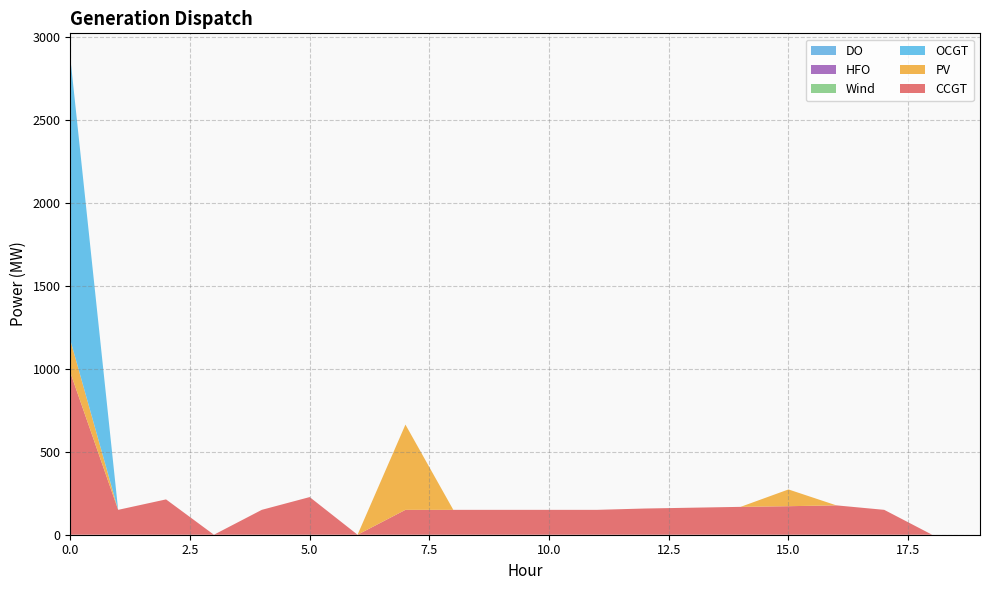

Reading left to right, extract all data points from this chart.

CCGT: 0=979	1=150	2=213	3=0	4=150	5=227	6=0	7=150	8=150	9=150	10=150	11=150	12=158	13=163	14=168	15=172	16=177	17=150	18=0	19=0
PV: 0=196	1=0	2=0	3=0	4=0	5=0	6=0	7=514	8=0	9=0	10=0	11=0	12=0	13=0	14=0	15=101	16=0	17=0	18=0	19=0
OCGT: 0=1704	1=0	2=0	3=0	4=0	5=0	6=0	7=0	8=0	9=0	10=0	11=0	12=0	13=0	14=0	15=0	16=0	17=0	18=0	19=0
Wind: 0=0	1=0	2=0	3=0	4=0	5=0	6=0	7=0	8=0	9=0	10=0	11=0	12=0	13=0	14=0	15=0	16=0	17=0	18=0	19=0
HFO: 0=0	1=0	2=0	3=0	4=0	5=0	6=0	7=0	8=0	9=0	10=0	11=0	12=0	13=0	14=0	15=0	16=0	17=0	18=0	19=0
DO: 0=0	1=0	2=0	3=0	4=0	5=0	6=0	7=0	8=0	9=0	10=0	11=0	12=0	13=0	14=0	15=0	16=0	17=0	18=0	19=0